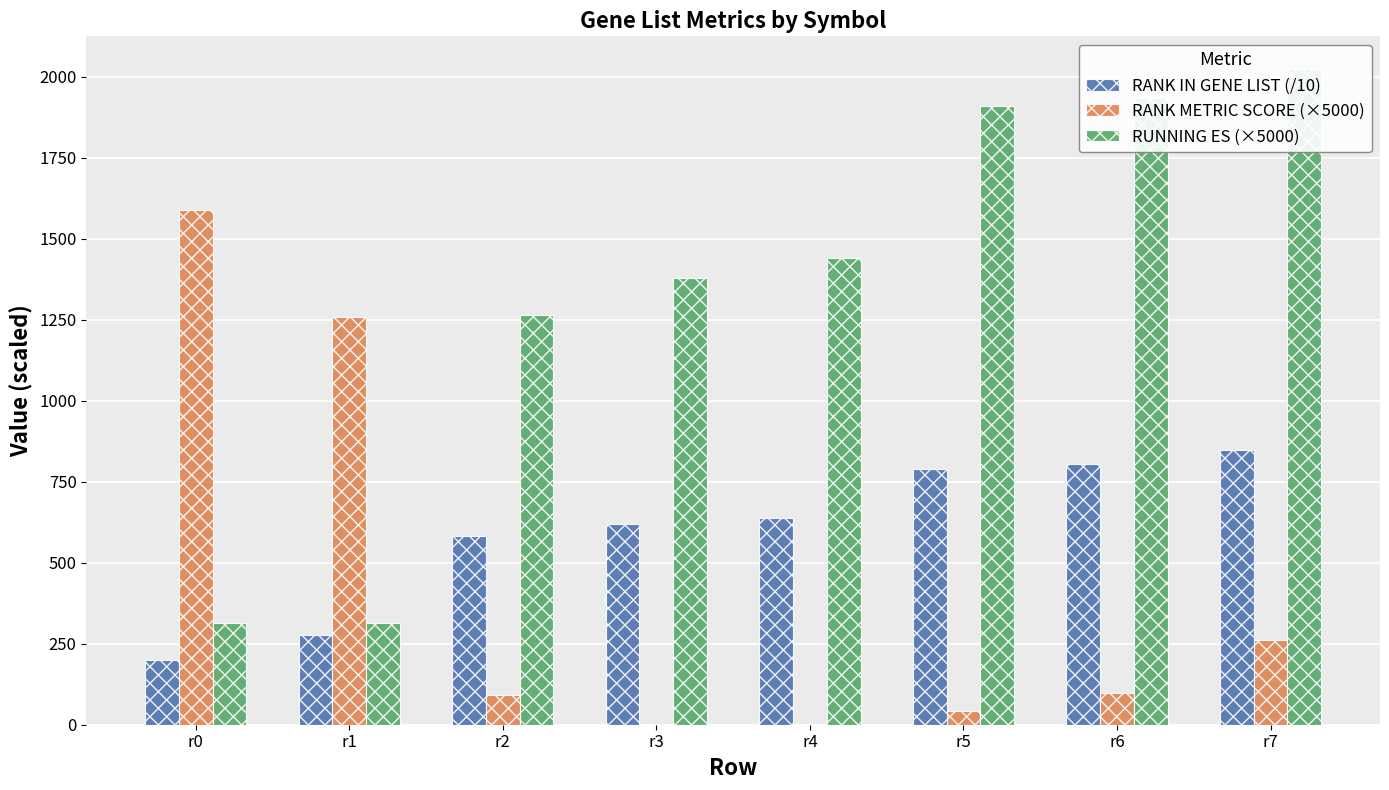

Is the value of RUNNING ES (×5000) at r2 greater than the value of RANK METRIC SCORE (×5000) at r1?

Yes